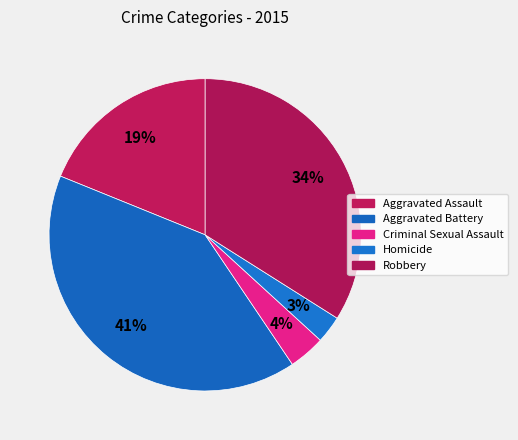

What is the change in value from Criminal Sexual Assault to Homicide?

-1